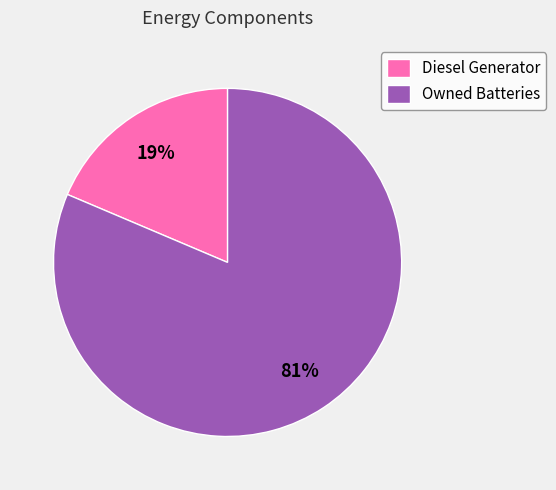

How many slices are in this pie chart?

2